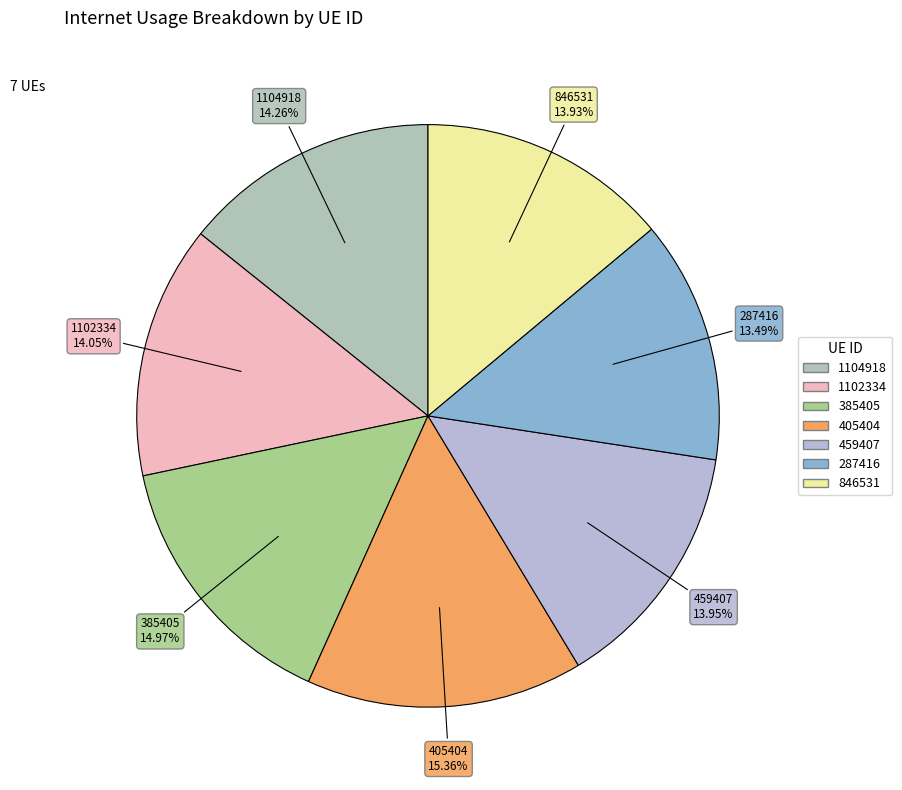

Is it true that 287416 is 19% of the pie?

False